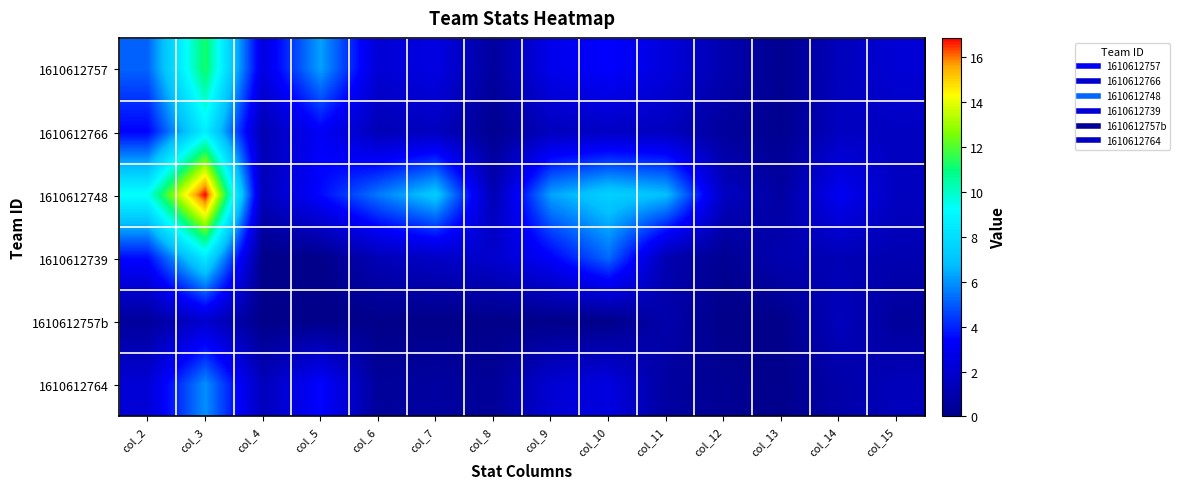

How many distinct data groups are displayed?

6